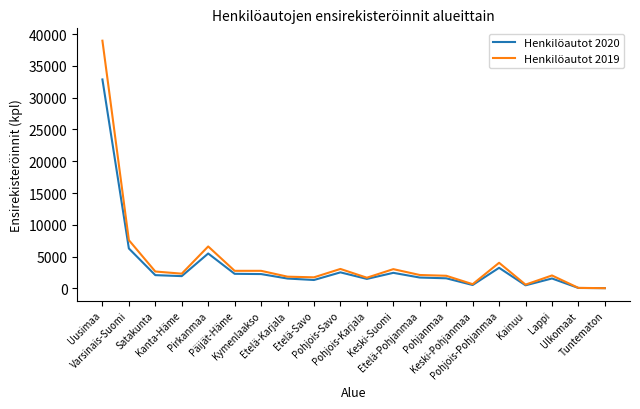

Which series has the widest spread of values?

Henkilöautot 2019